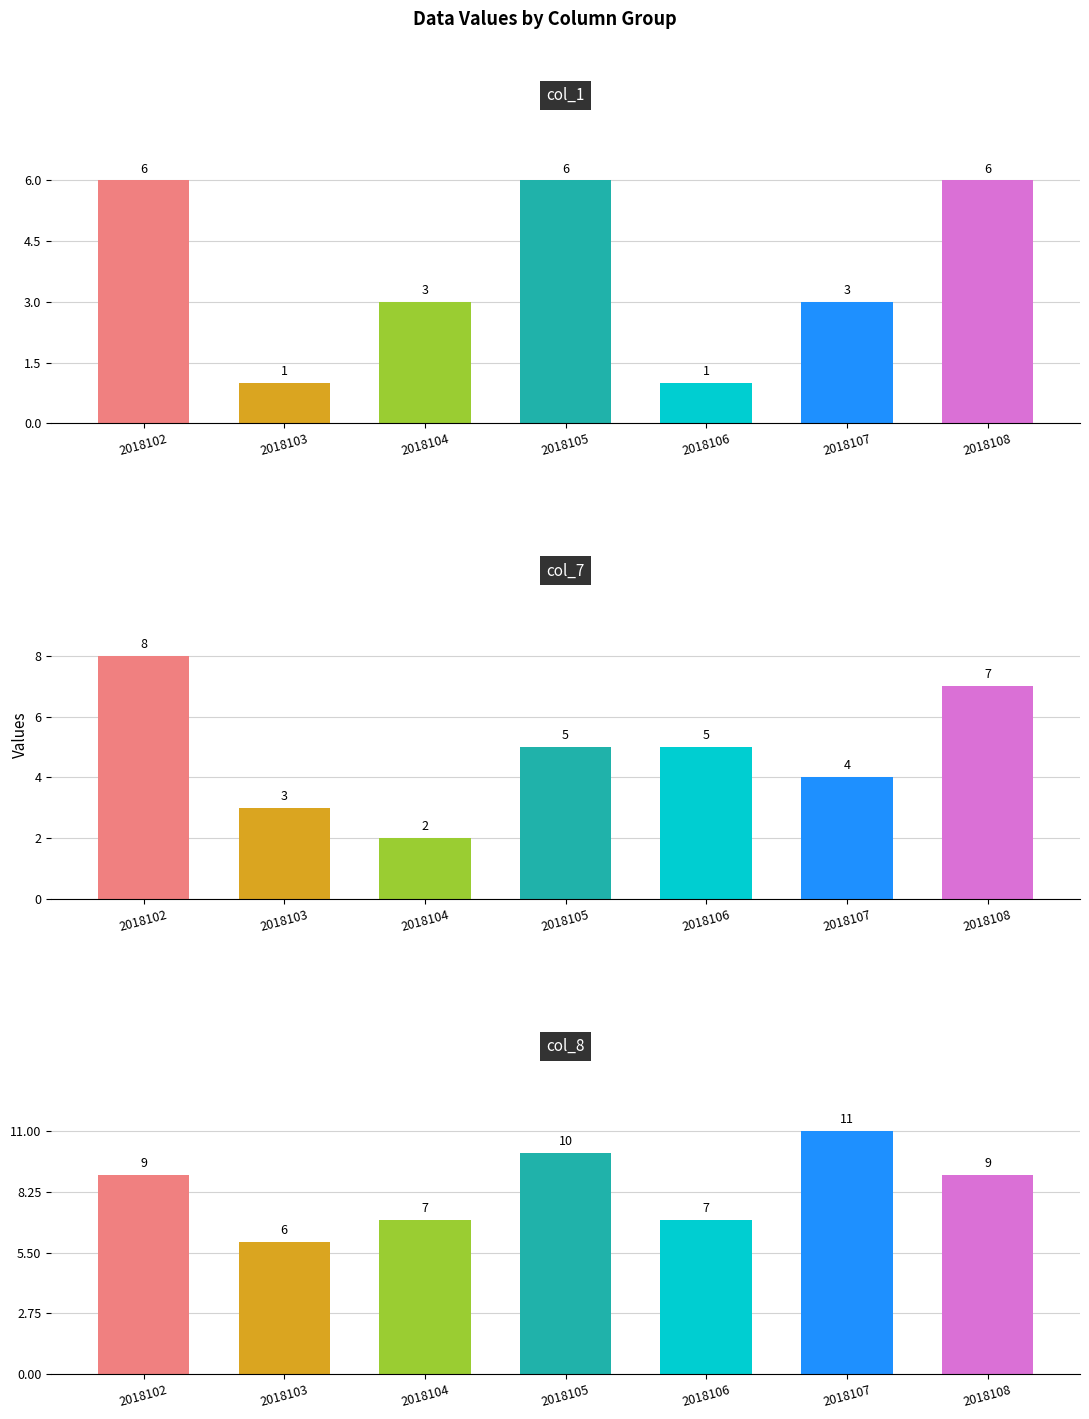

What value does the col_1 series have at 2018103?

1